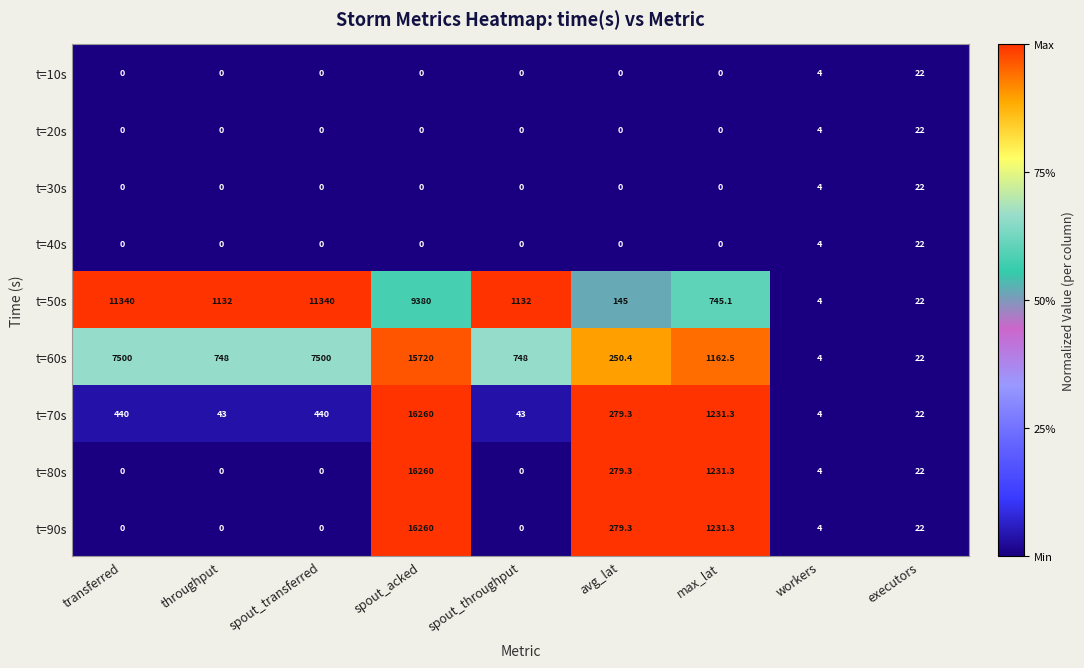

Which series has the largest total across all categories?

t=50s